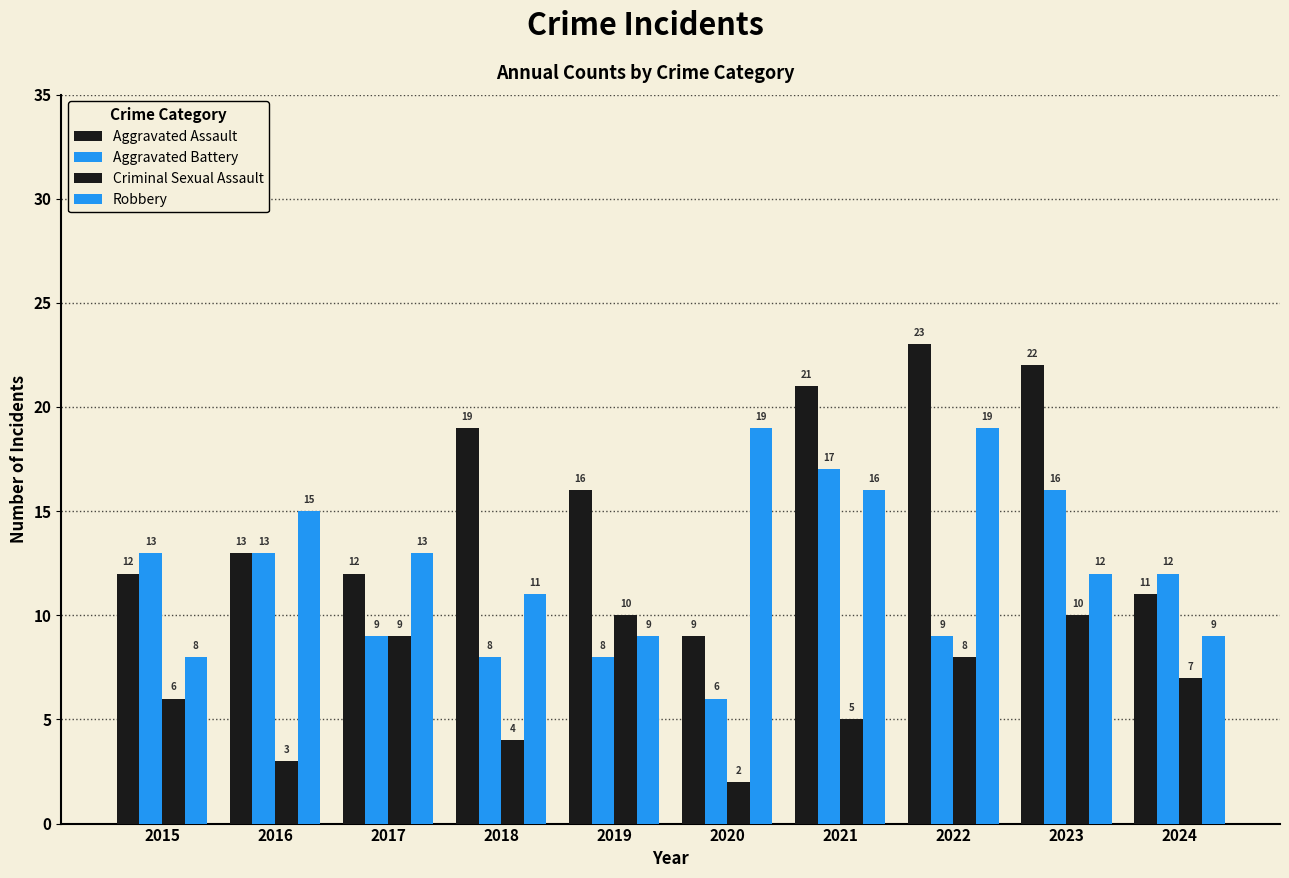

Is it true that Aggravated Battery equals 9 at 2017?

True